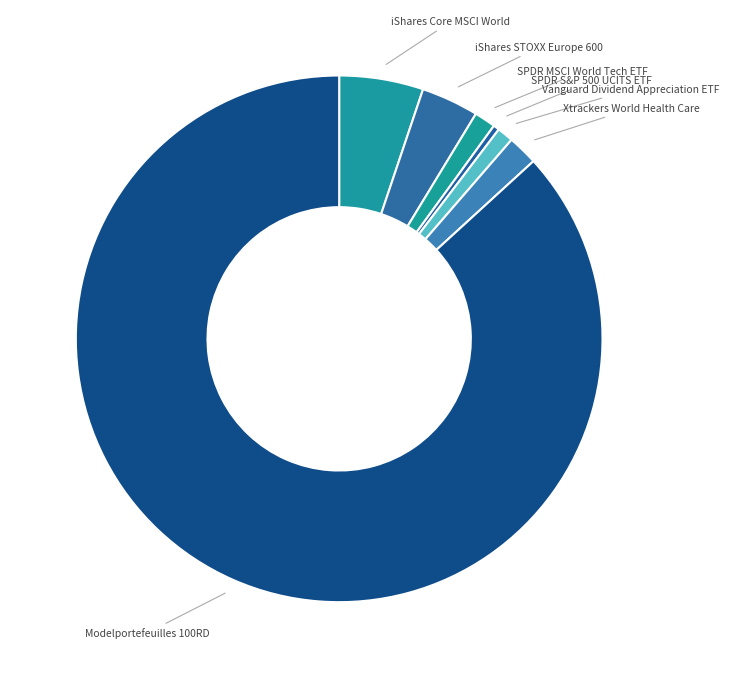

Rank the categories by value from highest to lowest.

Modelportefeuilles 100RD, iShares Core MSCI World, iShares STOXX Europe 600, Xtrackers World Health Care, SPDR MSCI World Tech ETF, Vanguard Dividend Appreciation ETF, SPDR S&P 500 UCITS ETF